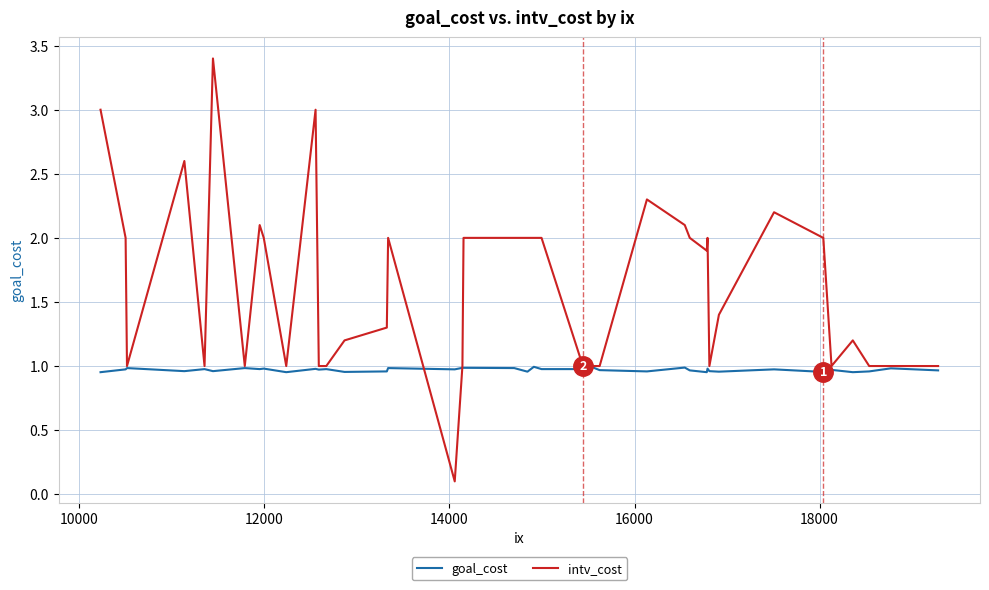

What is the lowest value of the intv_cost series?

0.1